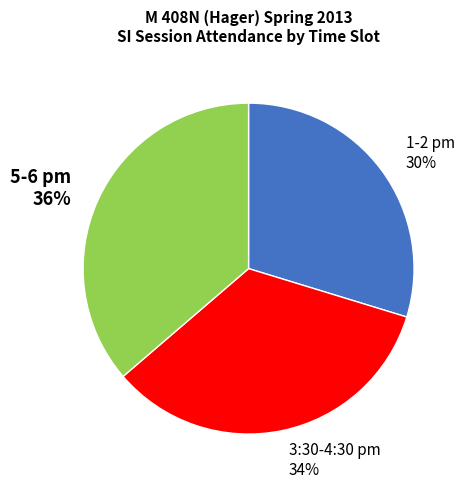

Between 5-6 pm 36% and 1-2 pm 30%, which is larger?

5-6 pm 36%